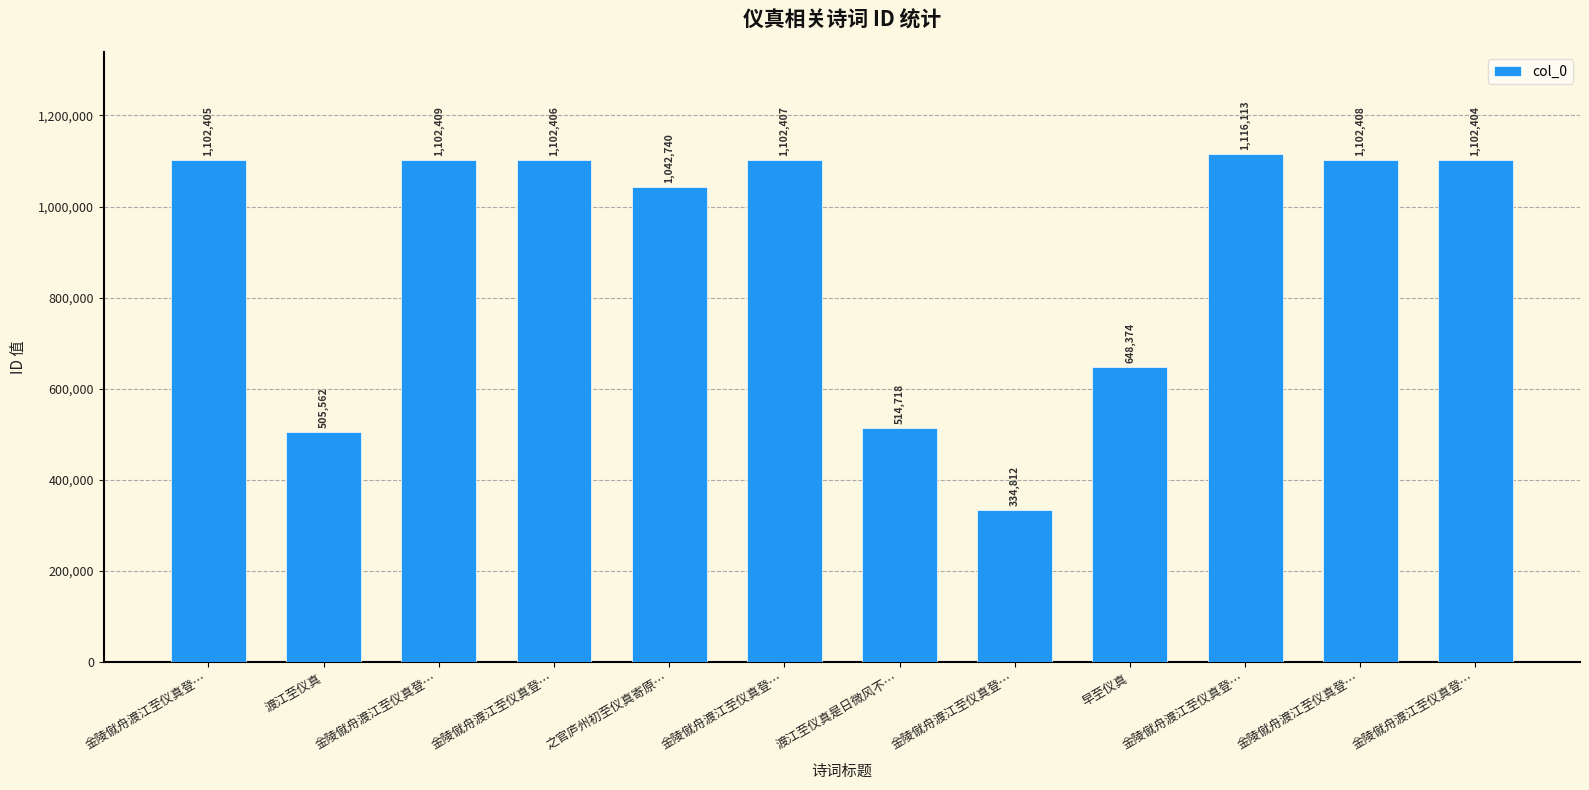

Where is the data nearest to the value 725462?

早至仪真